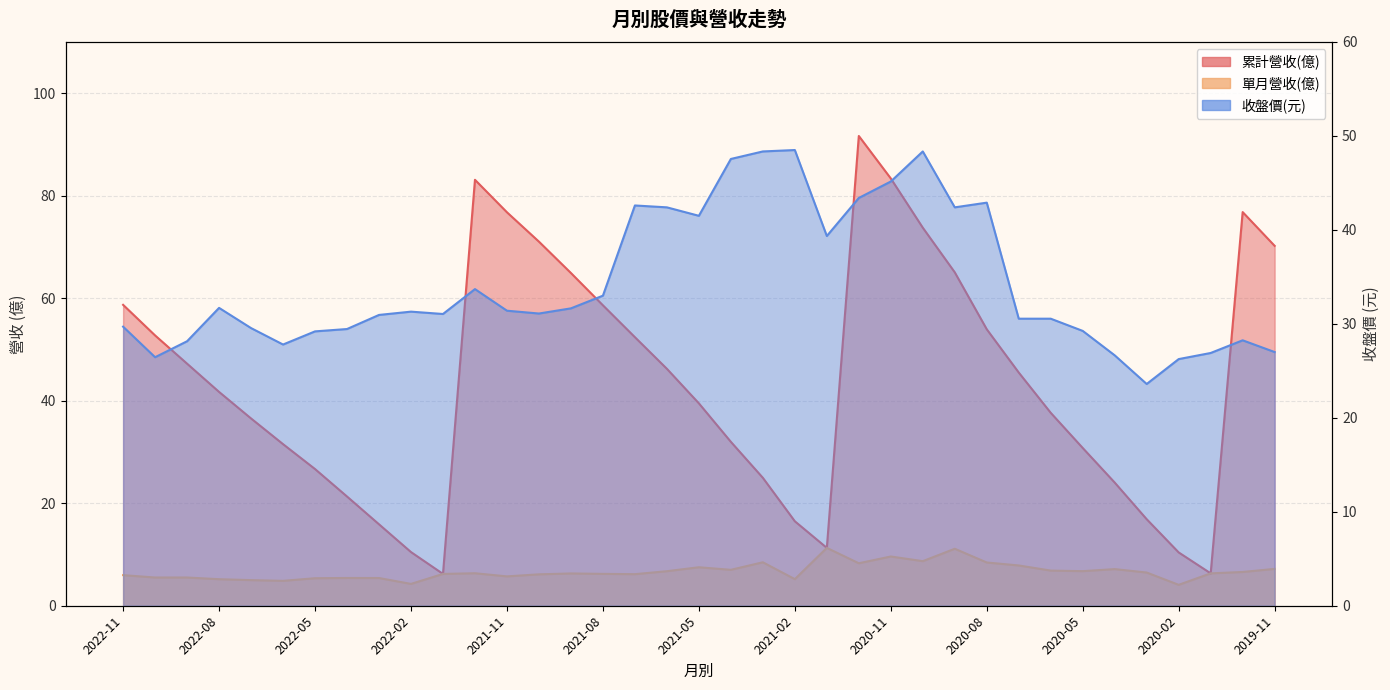

At which label is 累計營收(億) closest to 48?

2022-09